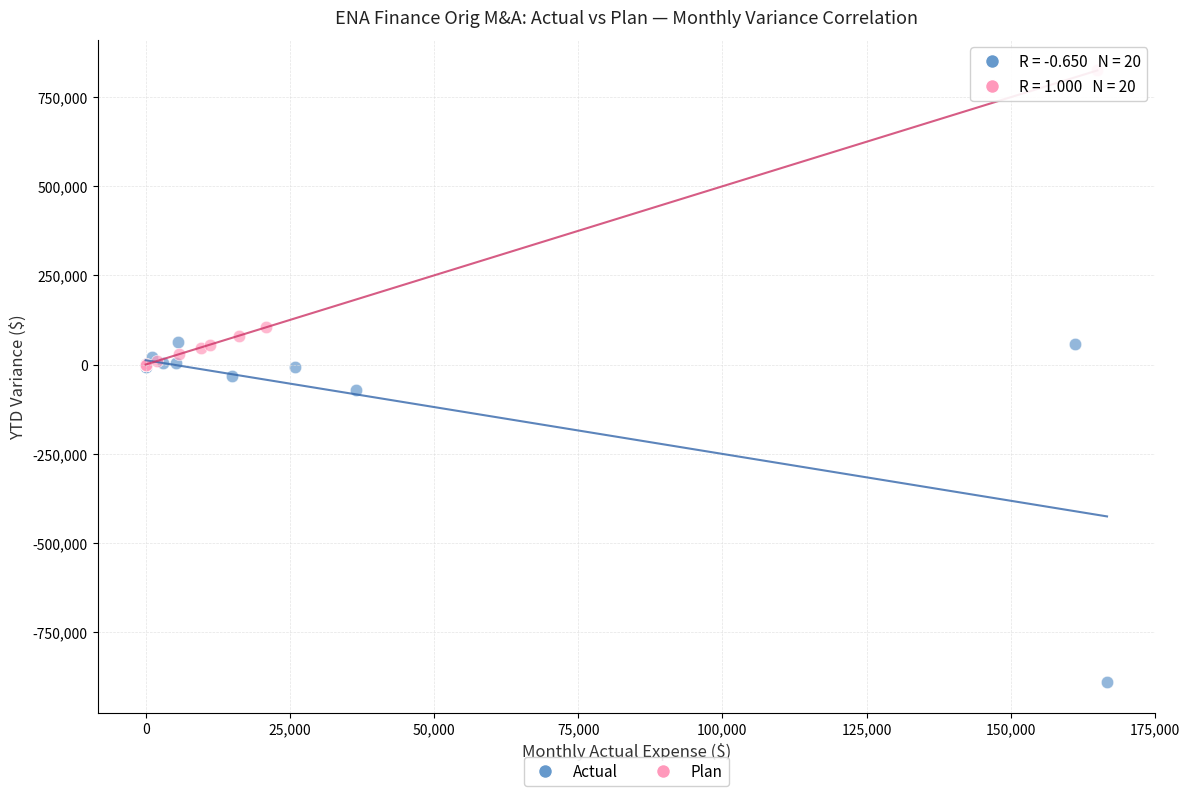

Which series reaches the minimum Y coordinate?

Actual